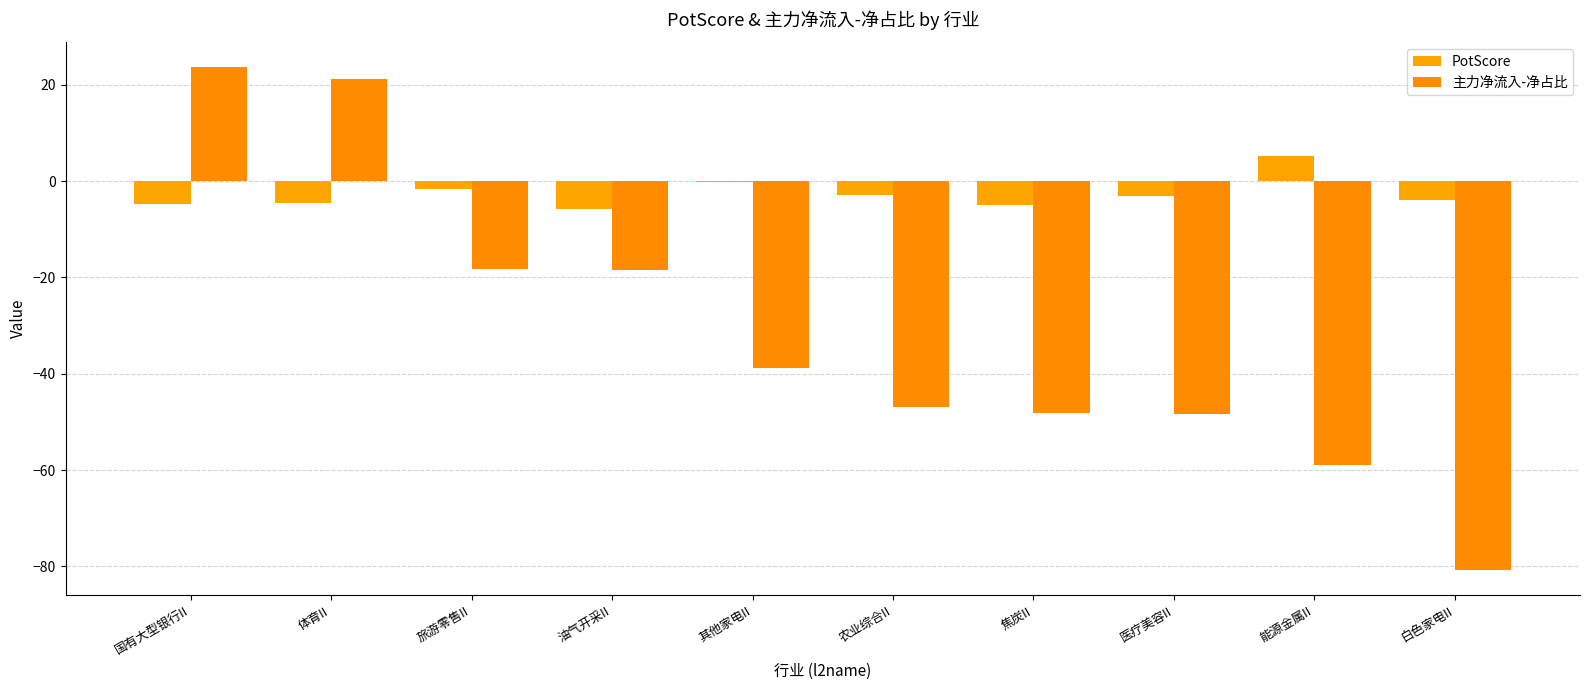

How many values in the 主力净流入-净占比 series exceed -38?

4